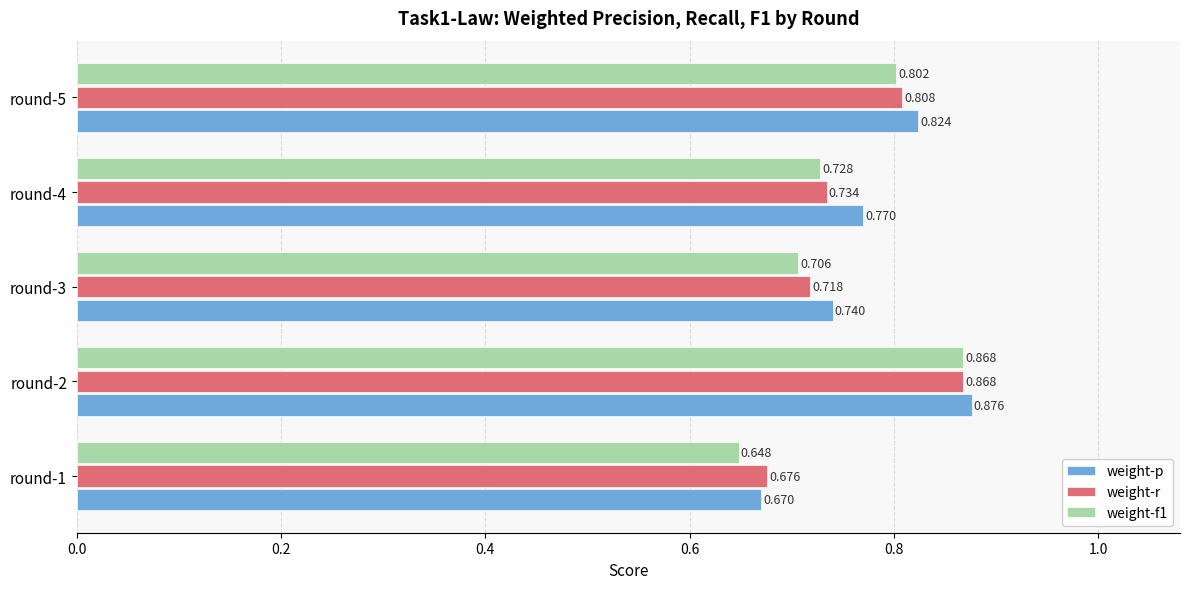

At how many categories does at least one series exceed 0?

5